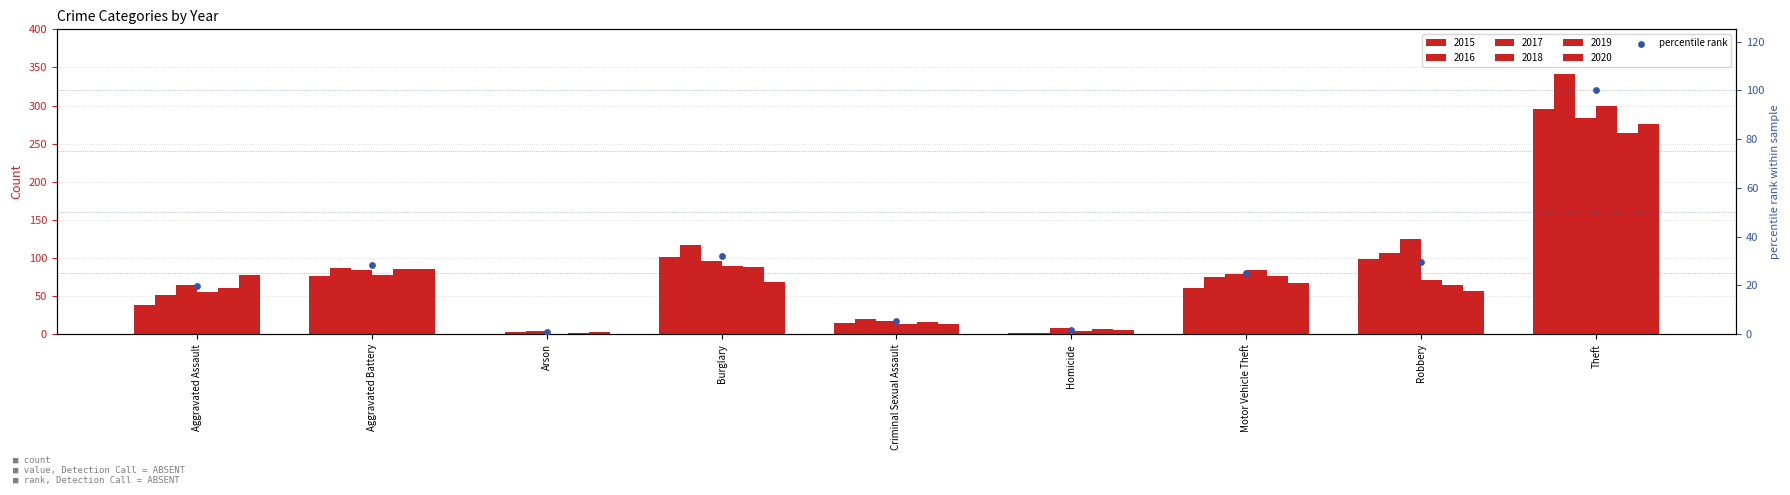

Which has a higher value, Motor Vehicle Theft or Burglary?

Burglary